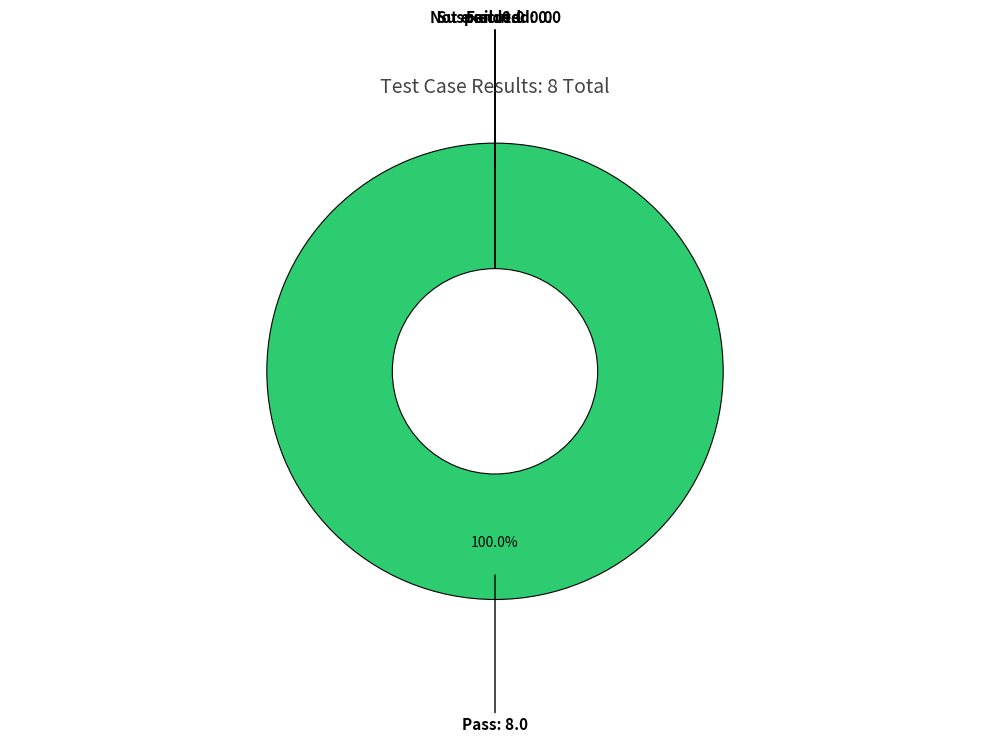

How many segments does this pie chart have?

4